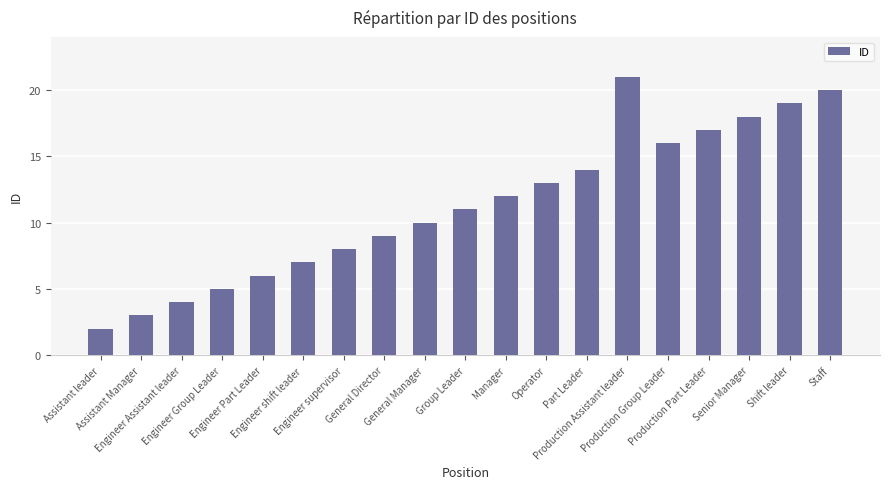

Read the value at Assistant Manager.

3